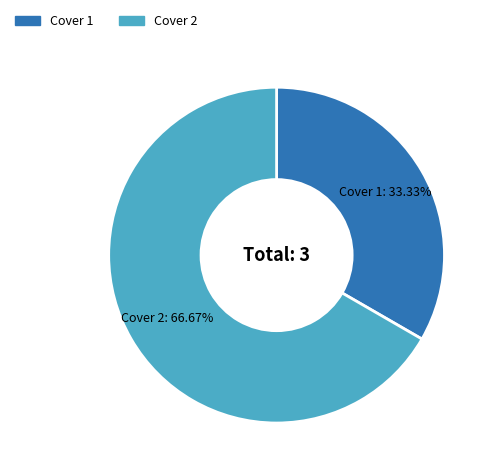

To the nearest percent, what is the difference between the largest and smallest slice percentages?

33%